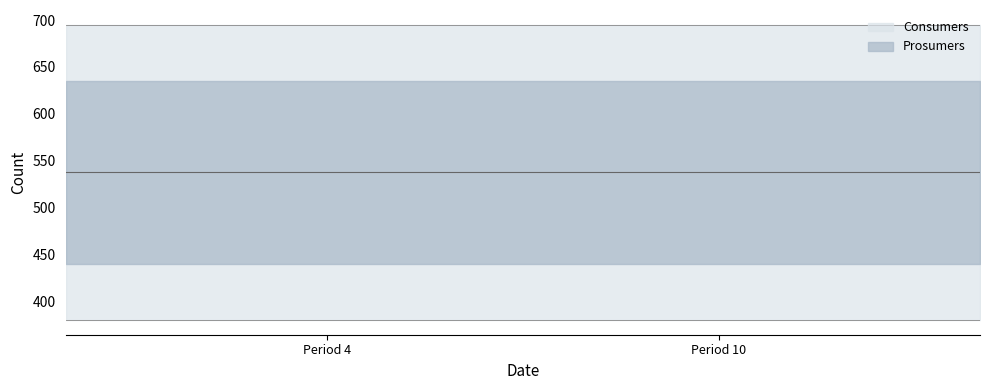

What is the sum of all Prosumers values?

6600